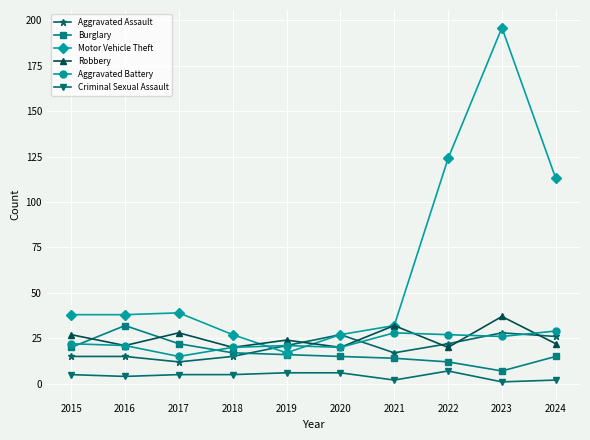

The value of Aggravated Battery at 2018 is 7. True or false?

False